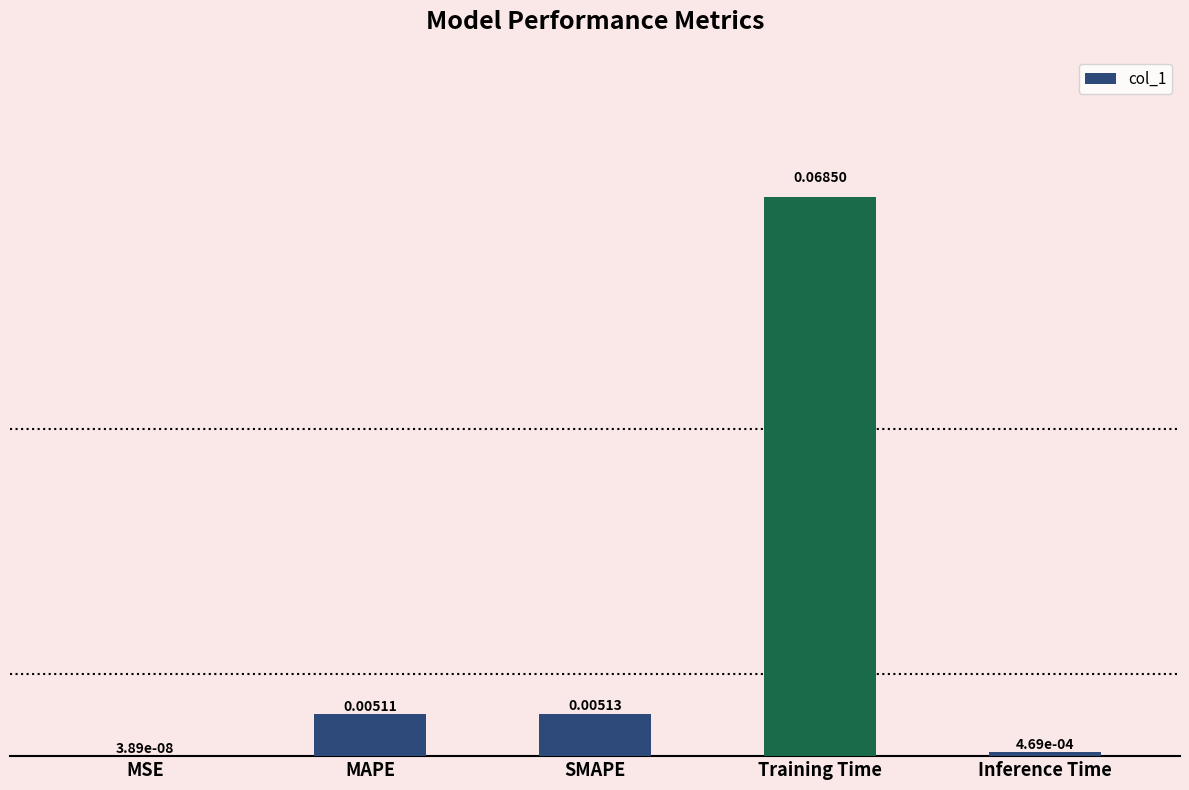

Between Inference Time and Training Time, which is larger?

Training Time